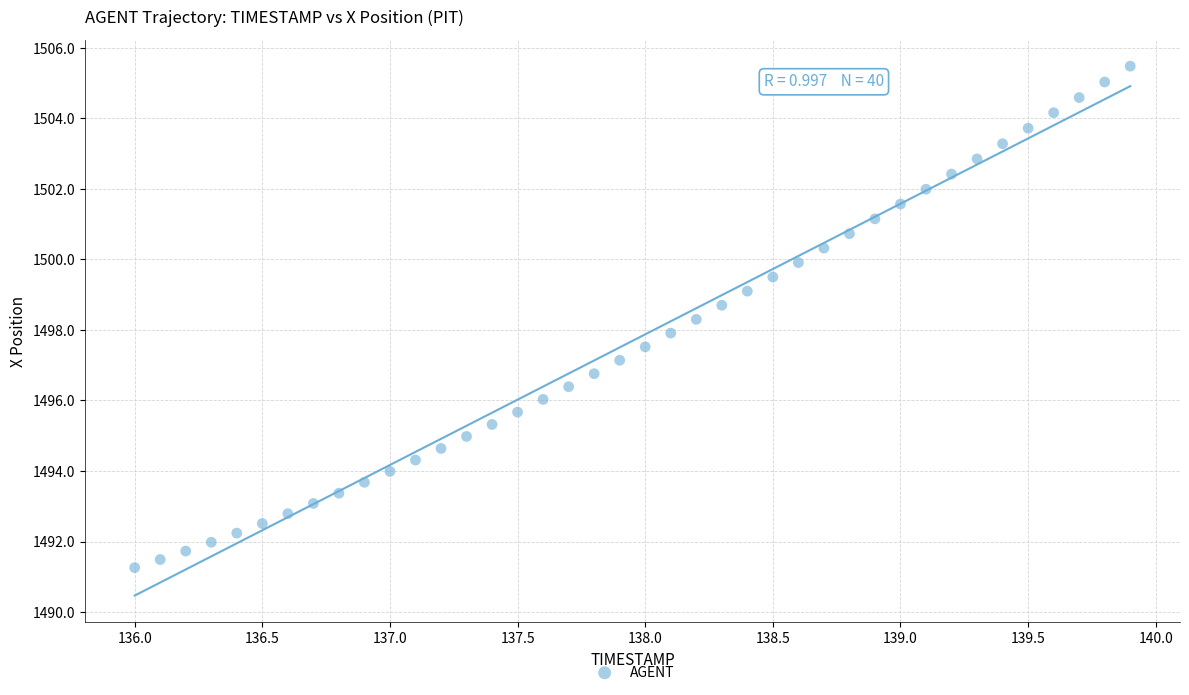

What is the range of Y values (max minus min)?

14.2